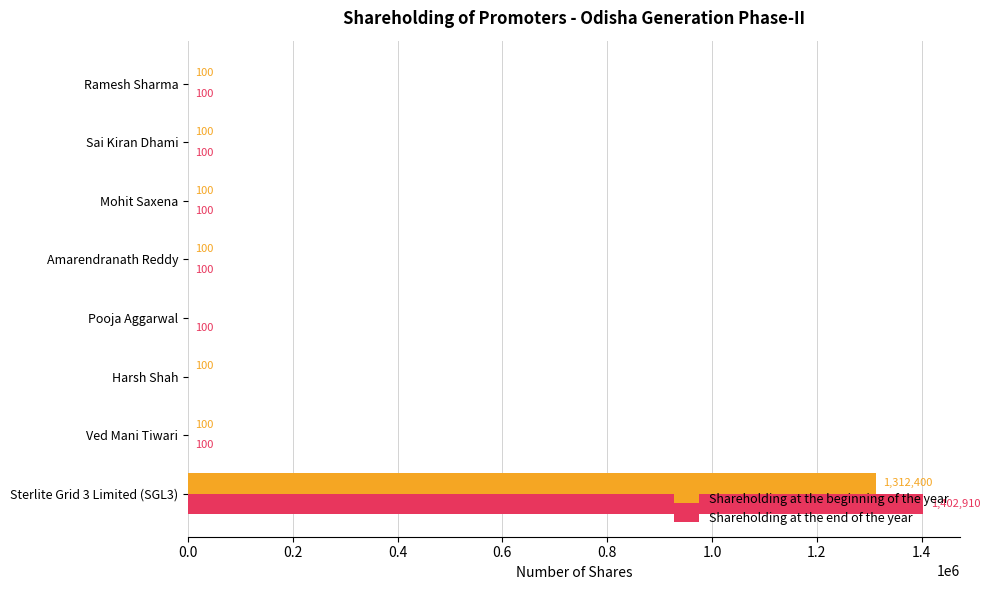

What is the average value of the Shareholding at the end of the year series?

175439